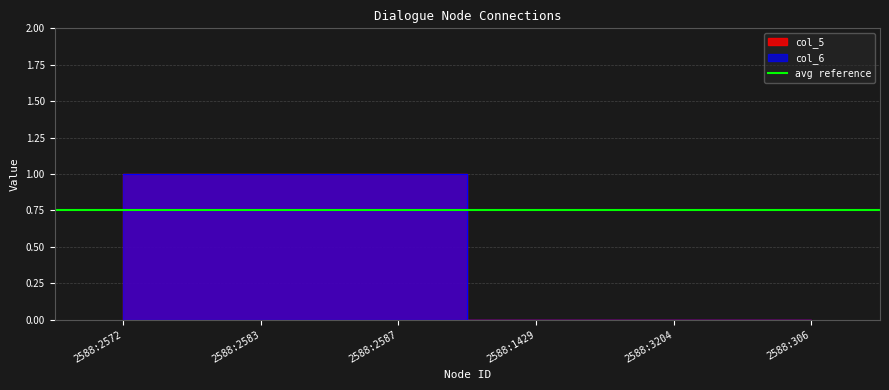

Reading left to right, what are all the values shown in this chart?

col_5: 1	1	1	0	0	0
col_6: 1	1	1	0	0	0